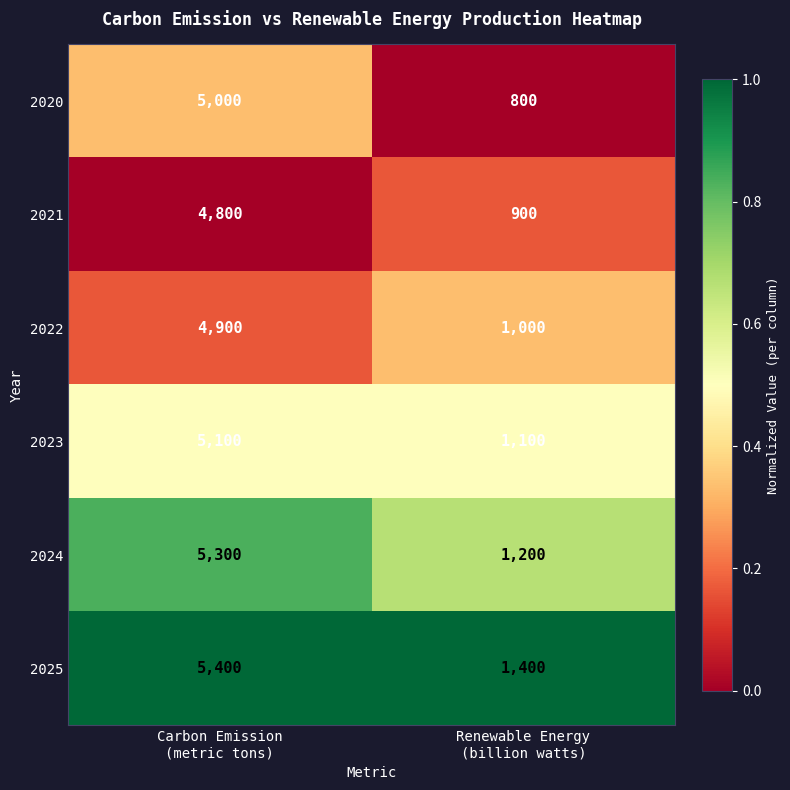

What is the greatest value displayed?

5400